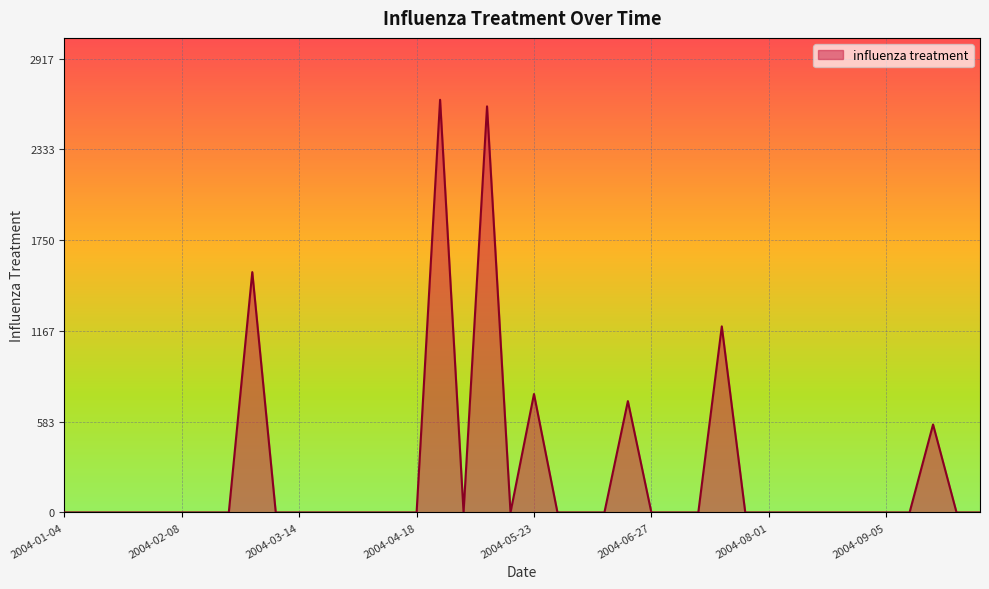

Reading right to left, what are all the values shown in this chart?

0.0	0.0	565.2	0.0	0.0	0.0	0.0	0.0	0.0	0.0	0.0	1195.6	0.0	0.0	0.0	715.3	0.0	0.0	0.0	760.9	0.0	2609.4	0.0	2651.6	0.0	0.0	0.0	0.0	0.0	0.0	0.0	1544.2	0.0	0.0	0.0	0.0	0.0	0.0	0.0	0.0